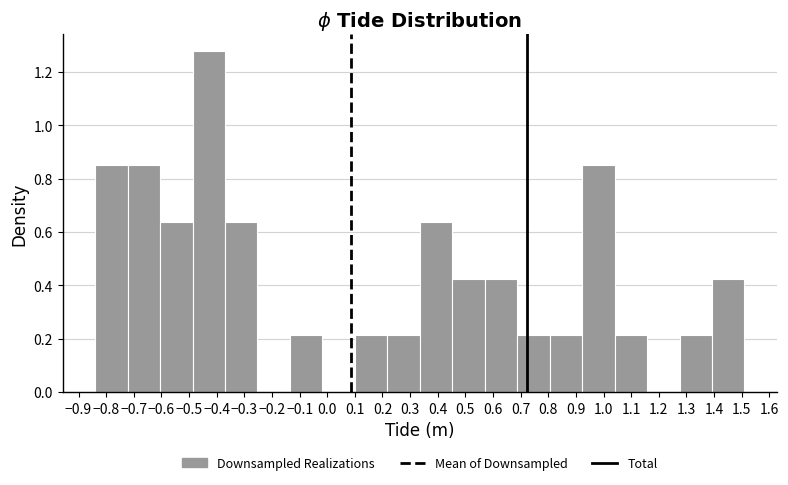

What is the height of the bar covering -0.60 to -0.49 on the x-axis? Neither the bar edges nor the heights are printed on the chart, so give them approximately, as read against the axes.

0.64